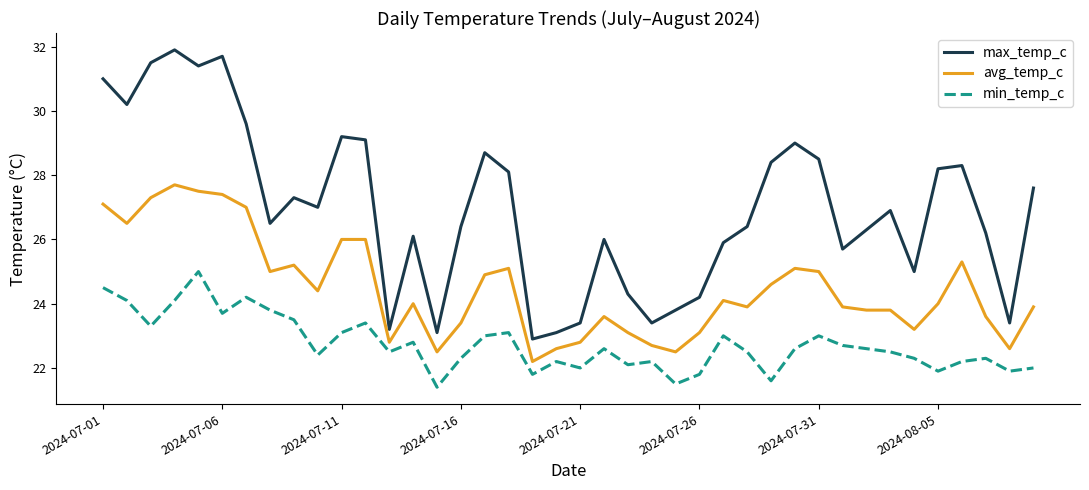

What is the minimum value for min_temp_c?

21.4